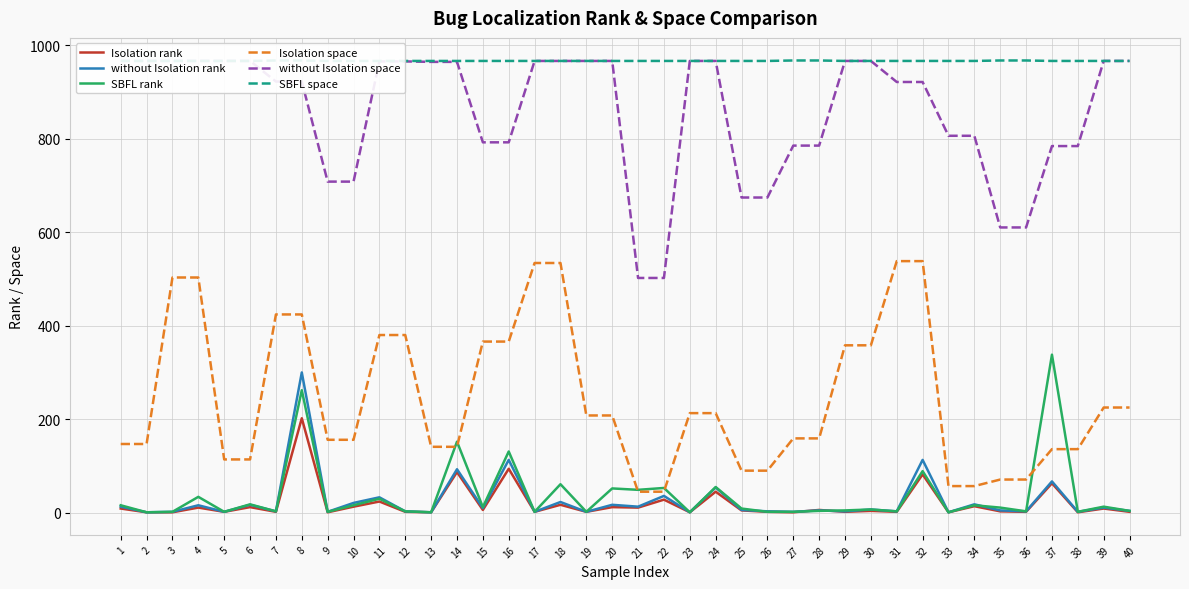

How many series are shown in this chart?

6